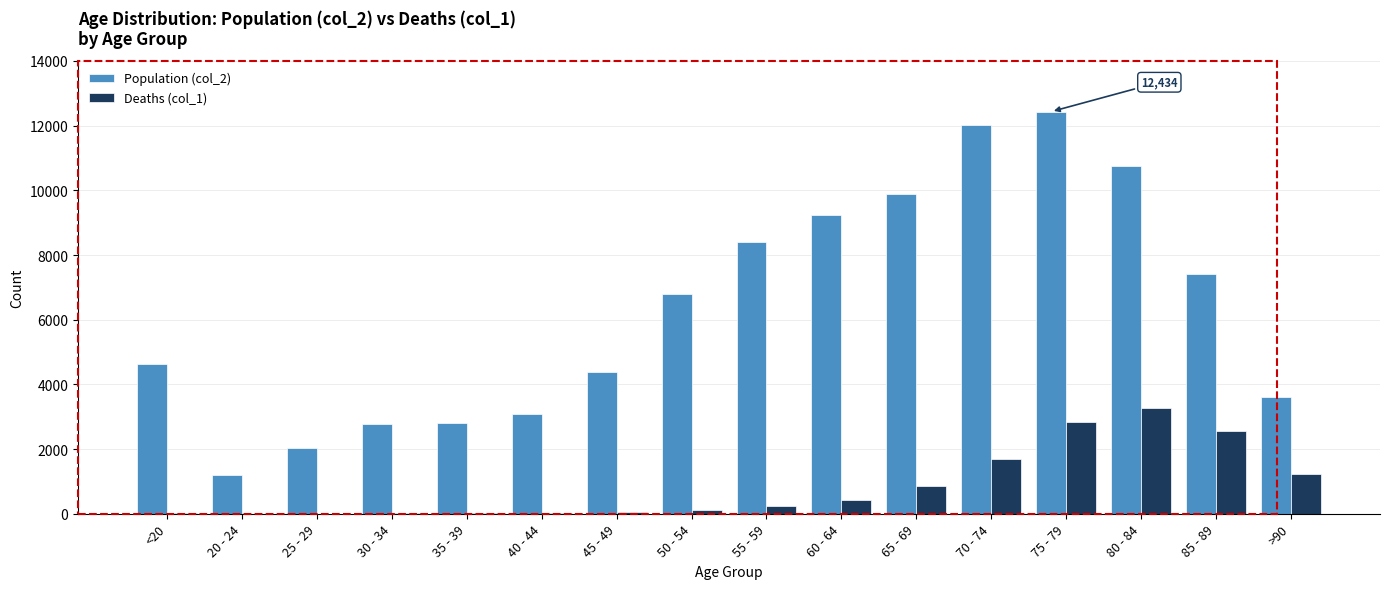

What are all the series names shown in the legend?

Population (col_2), Deaths (col_1)